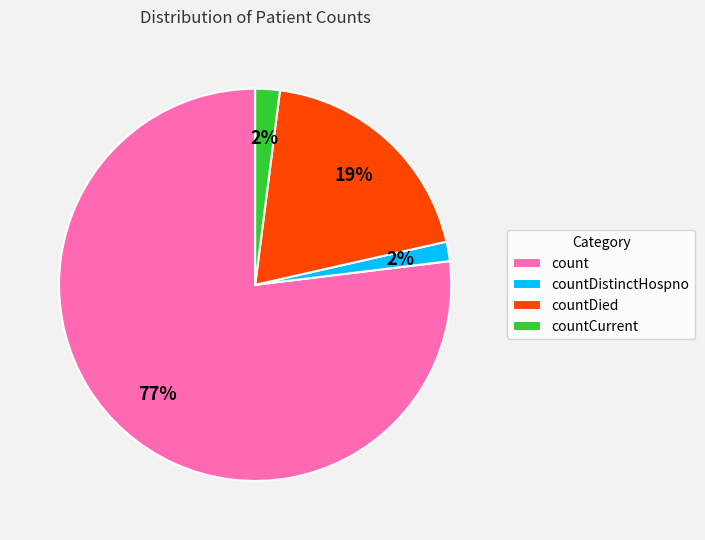

How many segments does this pie chart have?

4